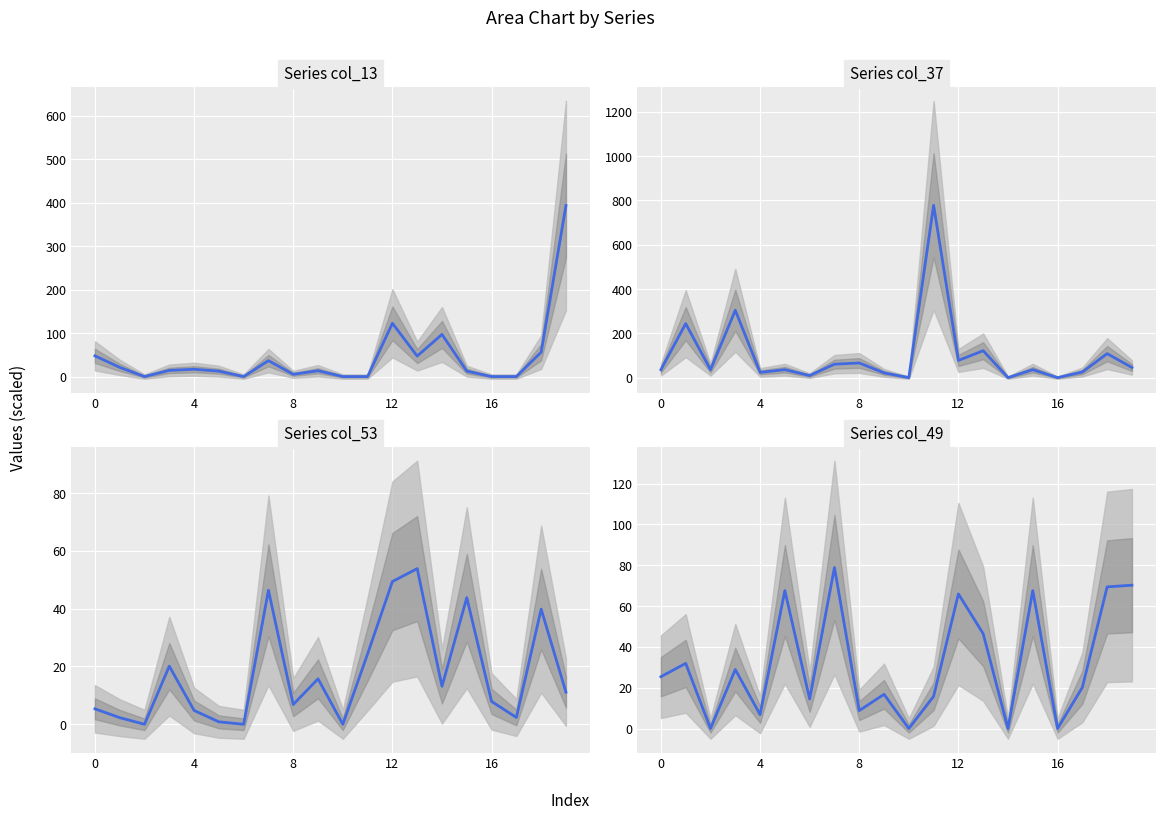

True or false: col_13 has a value of 36.6 at 7.

True